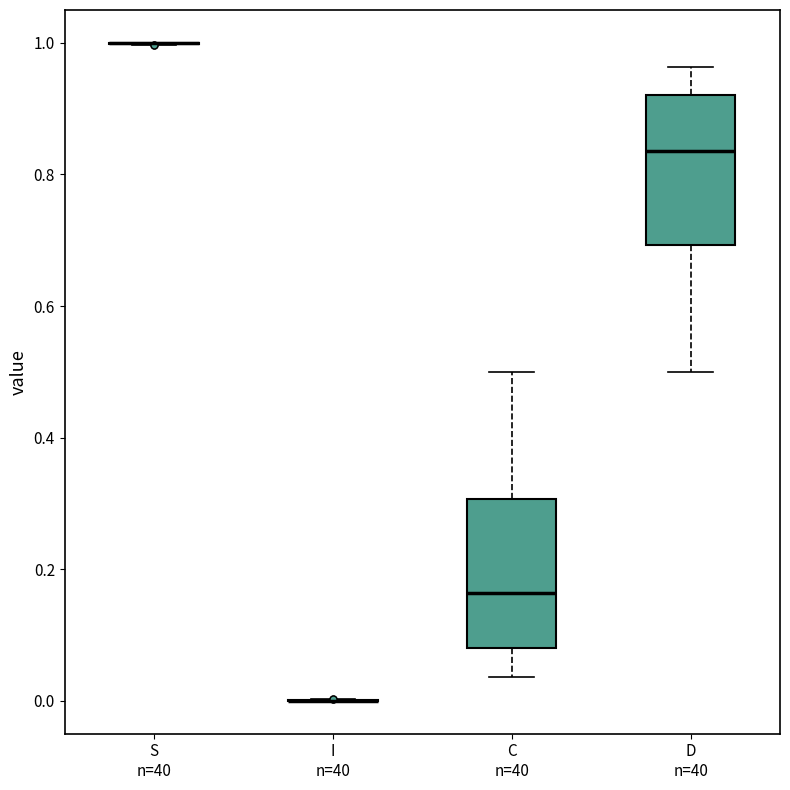

Where does the lower whisker of the box for C n=40 end on the y-axis? The values are not printed on the chart, so give them approximately, as read against the axis.

0.04